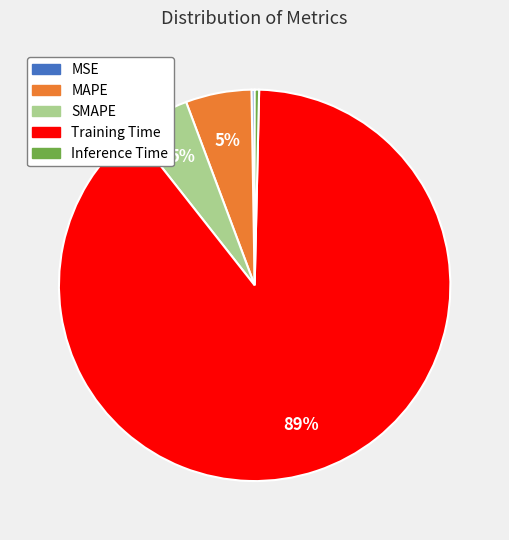

Which slice is the largest?

Training Time